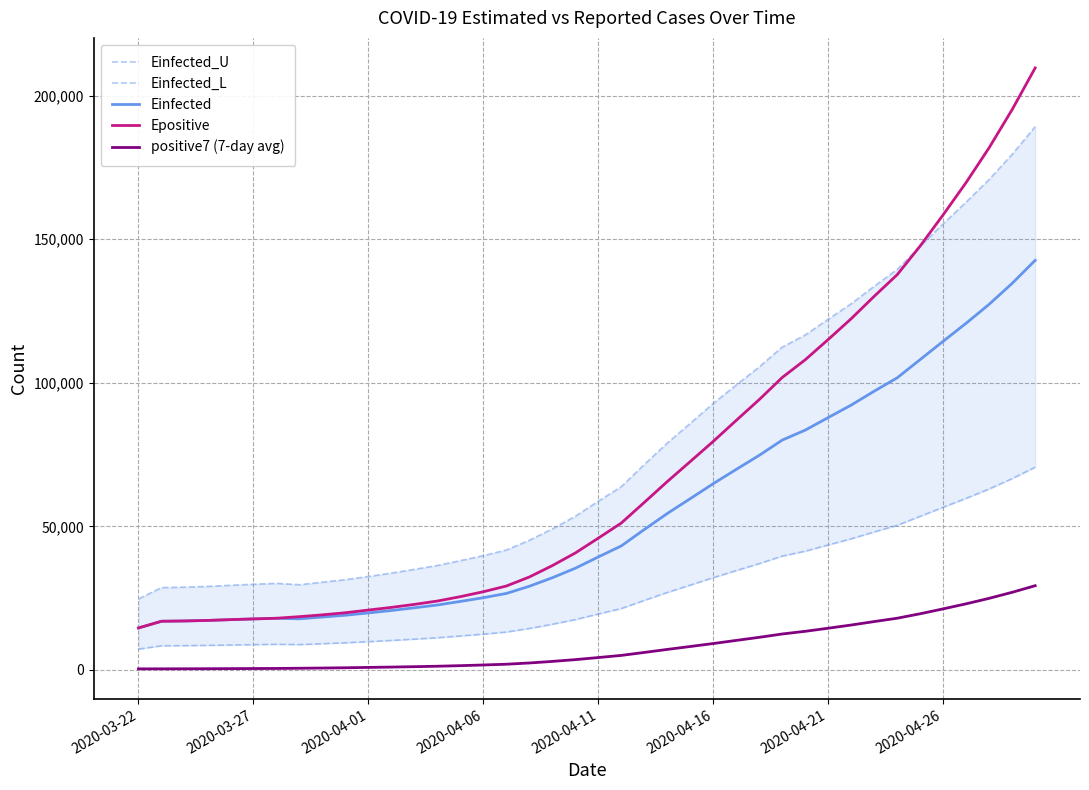

What is the minimum value shown in the chart?

363.0